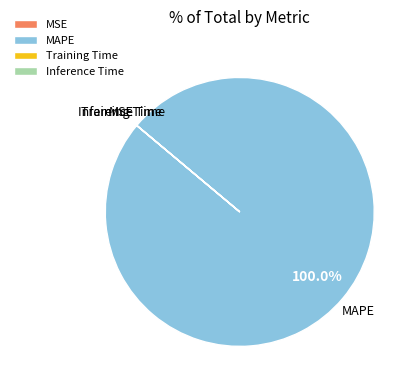

What is the largest slice in the pie chart?

MAPE